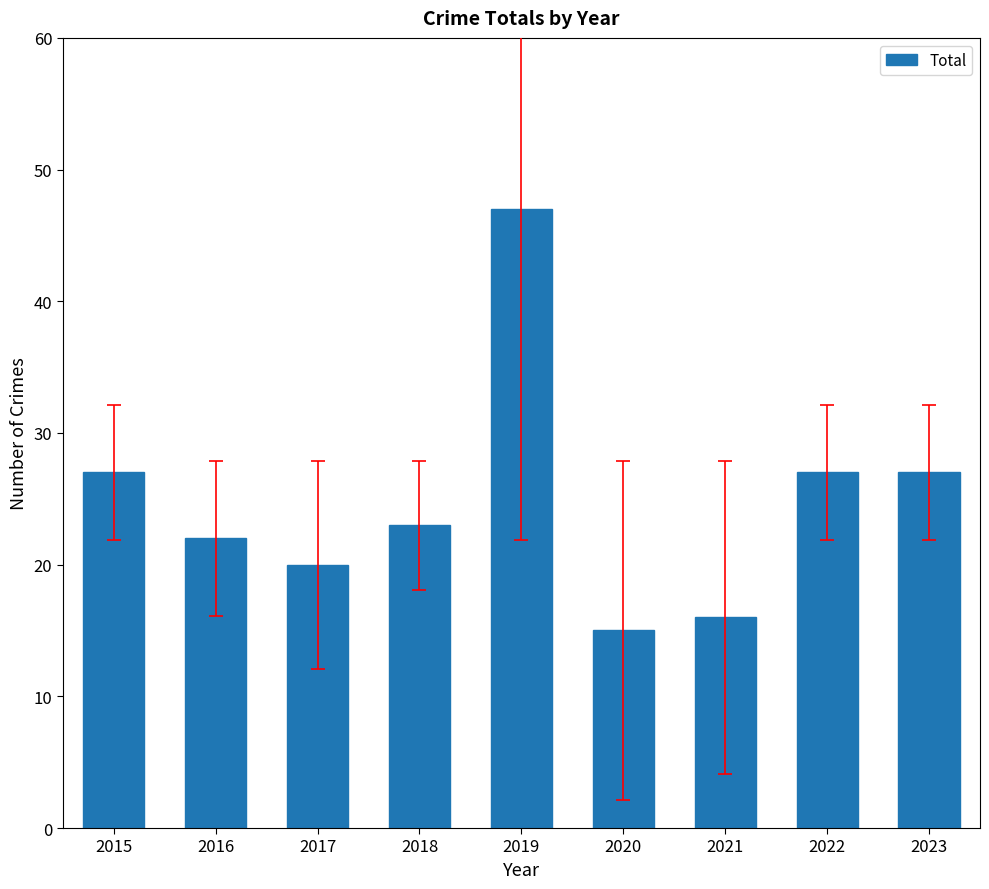

Is it true that the value at 2019 is 47?

True